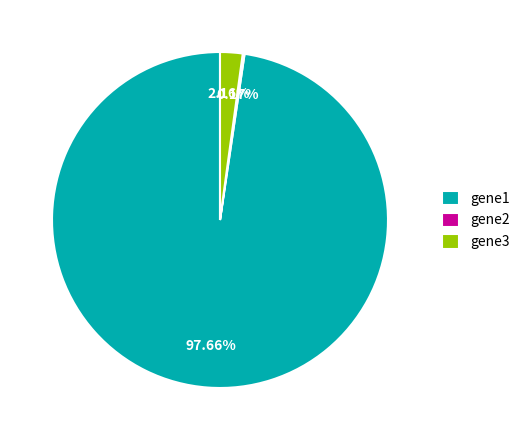

Is there a majority slice in this chart?

Yes